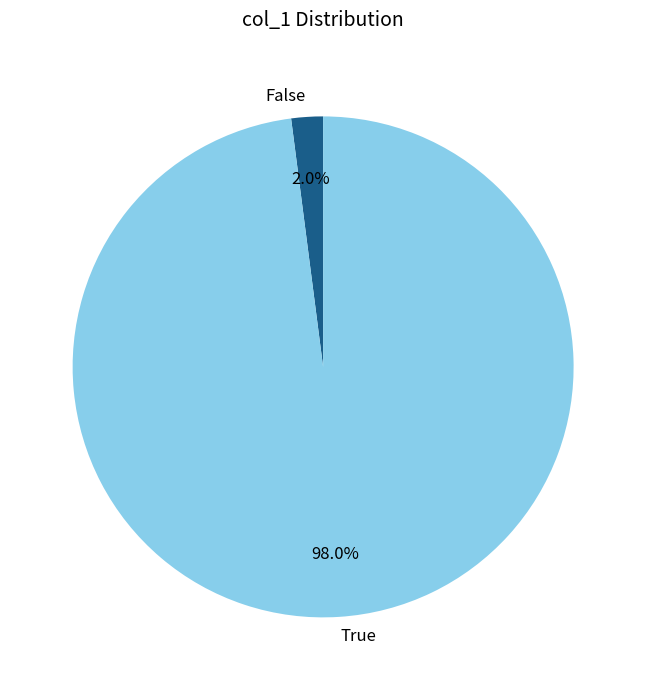

Is there any slice that represents more than half of the pie?

Yes